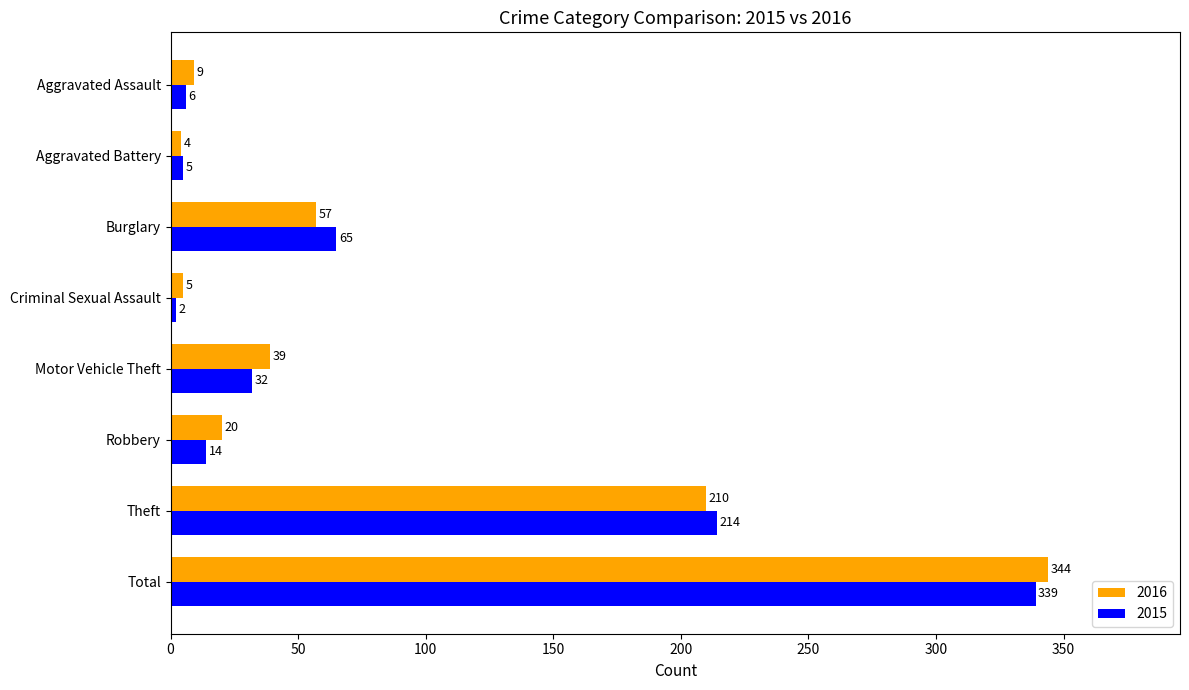

Which series has the largest total across all categories?

2016